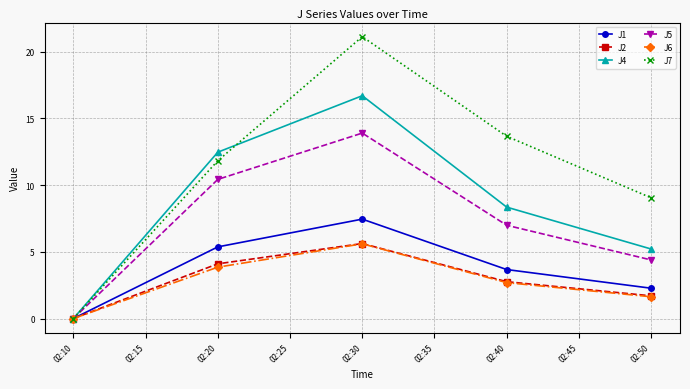

What are all the series names shown in the legend?

J1, J2, J4, J5, J6, J7